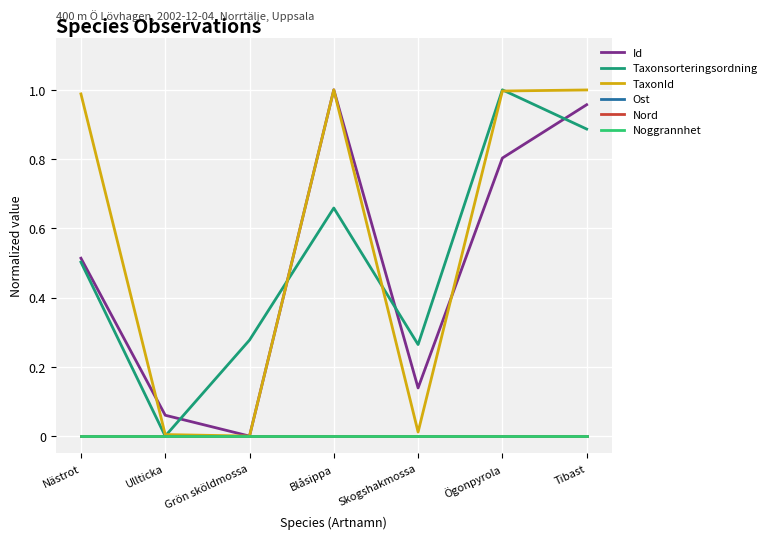

Does the chart have visible grid lines?

Yes